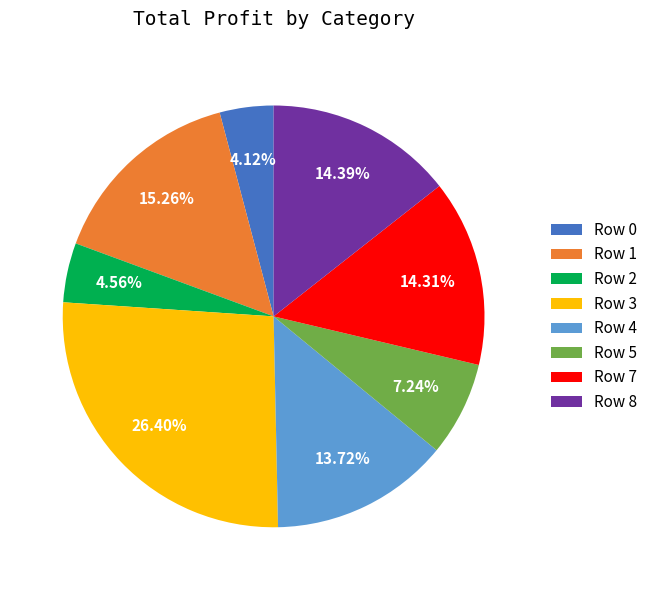

Does Row 7 represent more than half of the total?

No